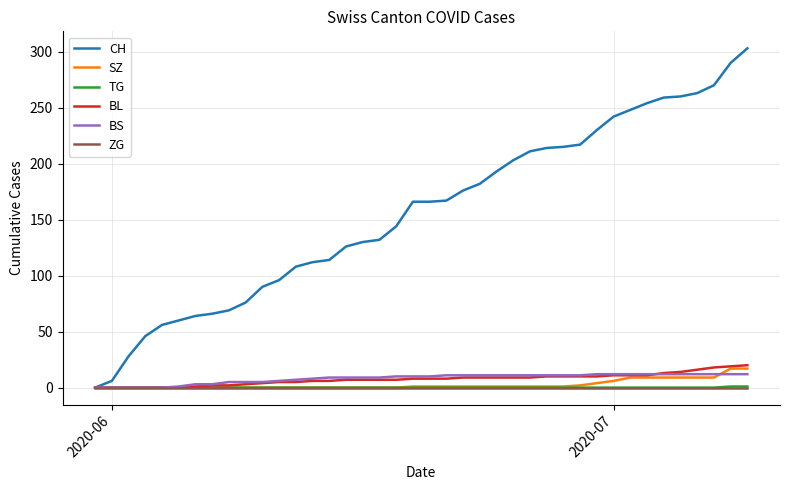

What is the average value of the BL series?

8